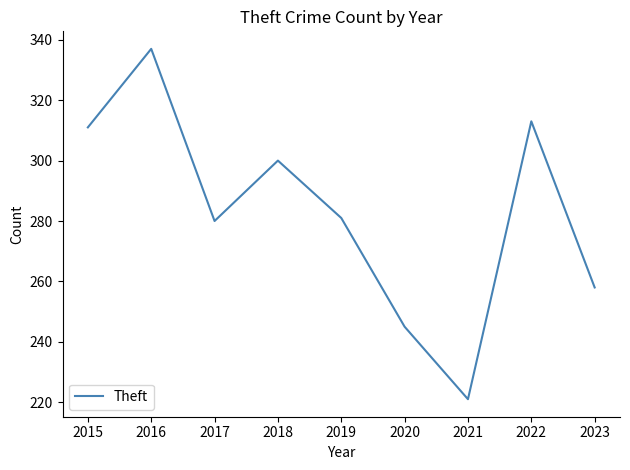

The value at 2021 is 221. True or false?

True